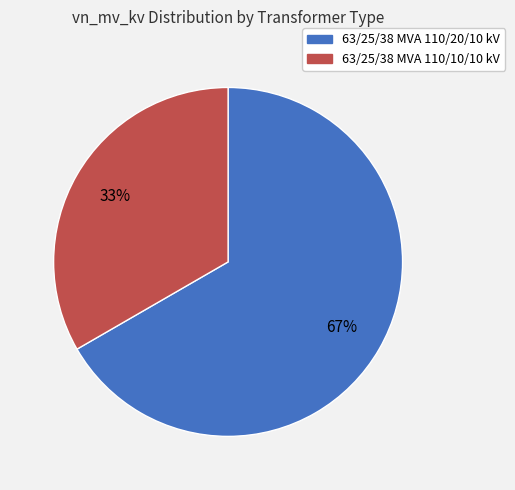

Rank the categories by value from highest to lowest.

63/25/38 MVA 110/20/10 kV, 63/25/38 MVA 110/10/10 kV